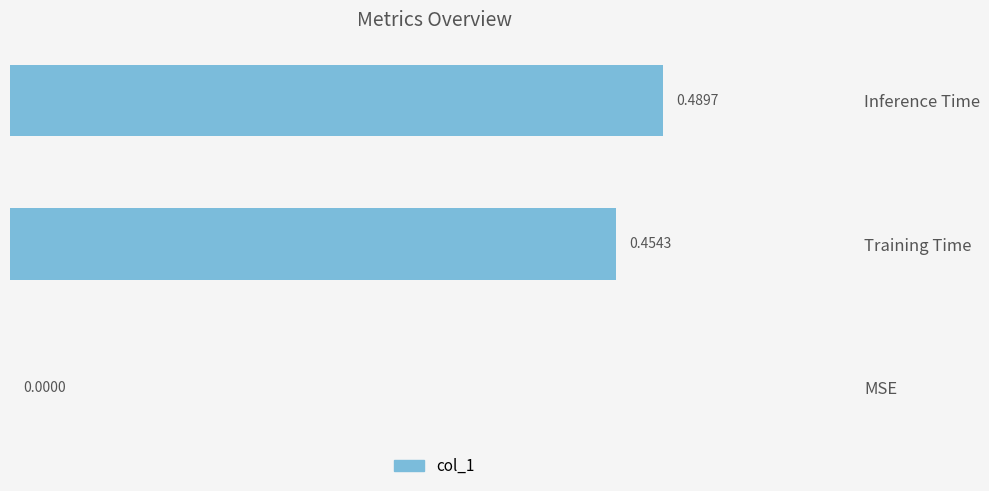

Which has a higher value, MSE or Inference Time?

Inference Time